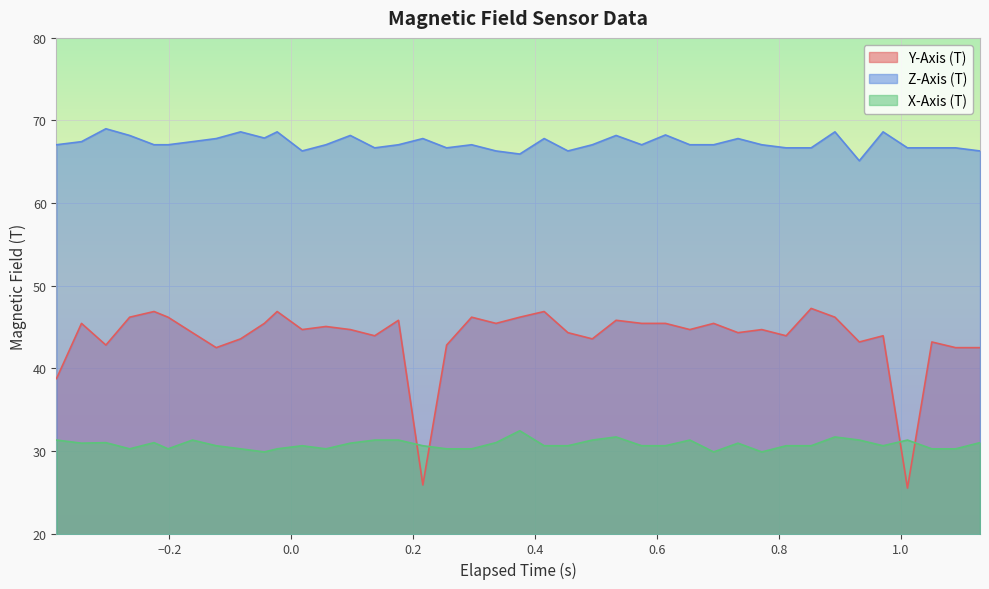

True or false: Y-Axis (T) and Z-Axis (T) cross at least once.

False